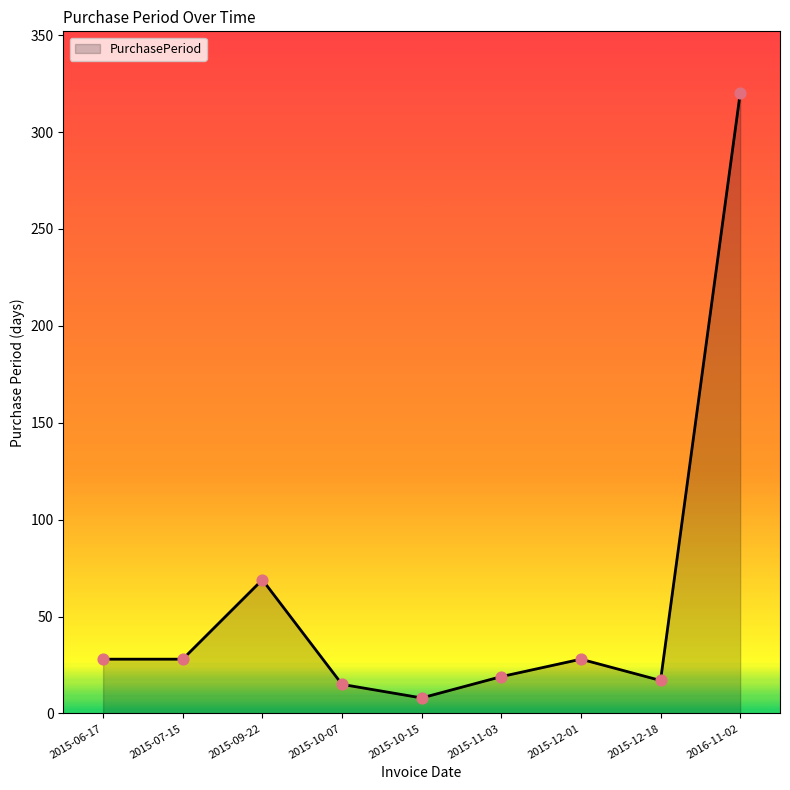

What is the change in value from 2015-06-17 to 2015-09-22?

+41